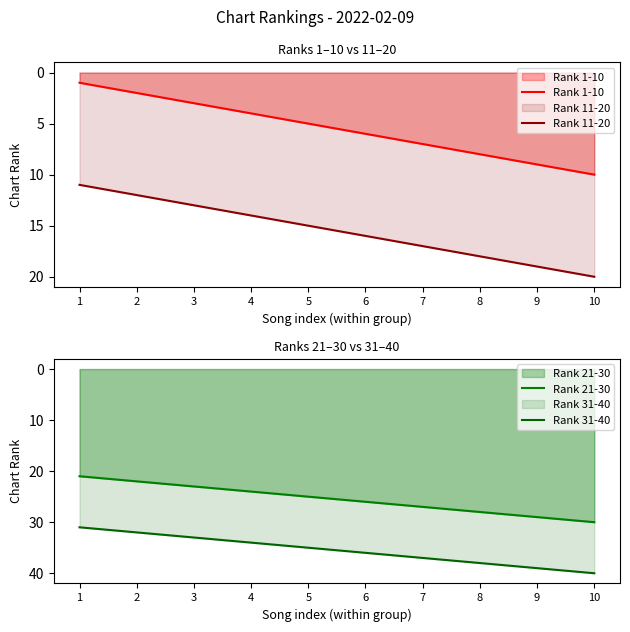

Reading left to right, what are all the values shown in this chart?

Rank 1-10: 1=1	2=2	3=3	4=4	5=5	6=6	7=7	8=8	9=9	10=10
Rank 11-20: 1=11	2=12	3=13	4=14	5=15	6=16	7=17	8=18	9=19	10=20
Rank 21-30: 1=21	2=22	3=23	4=24	5=25	6=26	7=27	8=28	9=29	10=30
Rank 31-40: 1=31	2=32	3=33	4=34	5=35	6=36	7=37	8=38	9=39	10=40